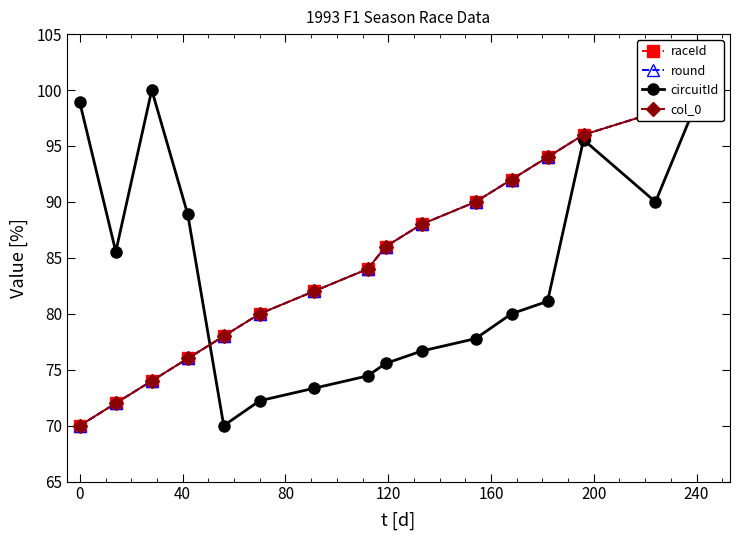

What are all the series names shown in the legend?

raceId, round, circuitId, col_0